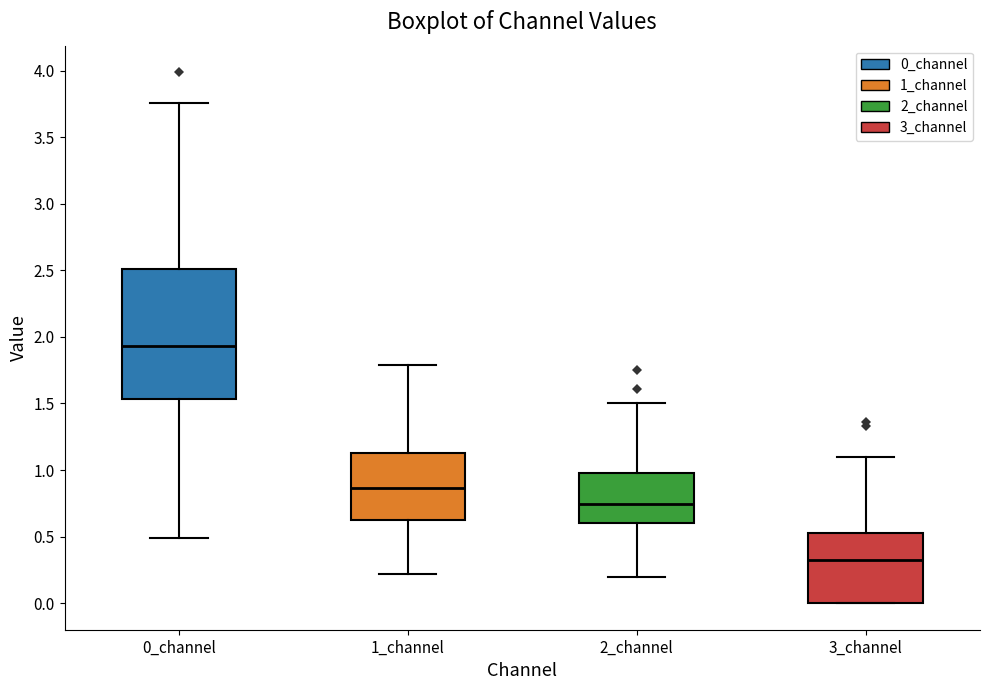

Reading left to right, transcribe this box plot: for each box, give where its median line is, the range the box spans, and where its two whiskers end, as read against the y-axis. The values are not printed on the chart, so give them approximately, as read against the axis.

0_channel: median 1.95, box 1.55 to 2.50, whiskers 0.50 to 3.75
1_channel: median 0.85, box 0.60 to 1.15, whiskers 0.20 to 1.80
2_channel: median 0.75, box 0.60 to 1.00, whiskers 0.20 to 1.50
3_channel: median 0.35, box 0.00 to 0.55, whiskers 0.00 to 1.10